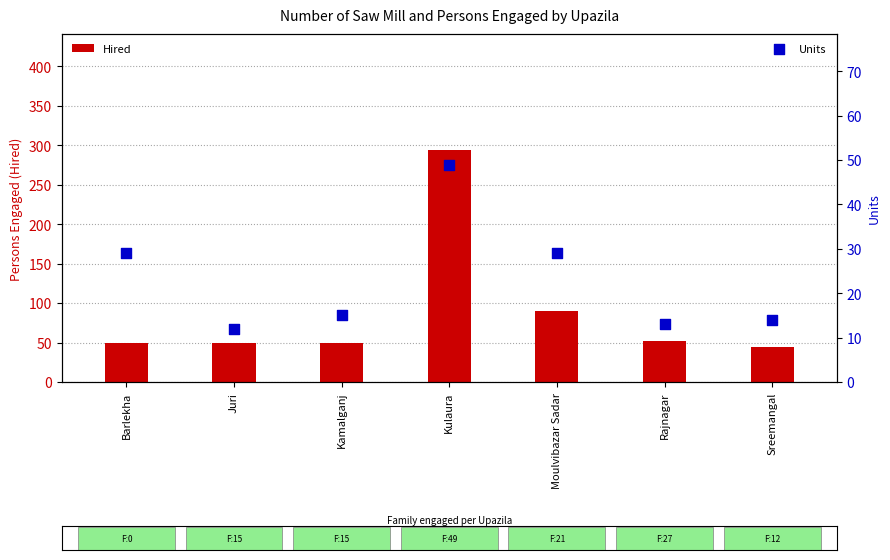

Which series has the largest total across all categories?

Hired